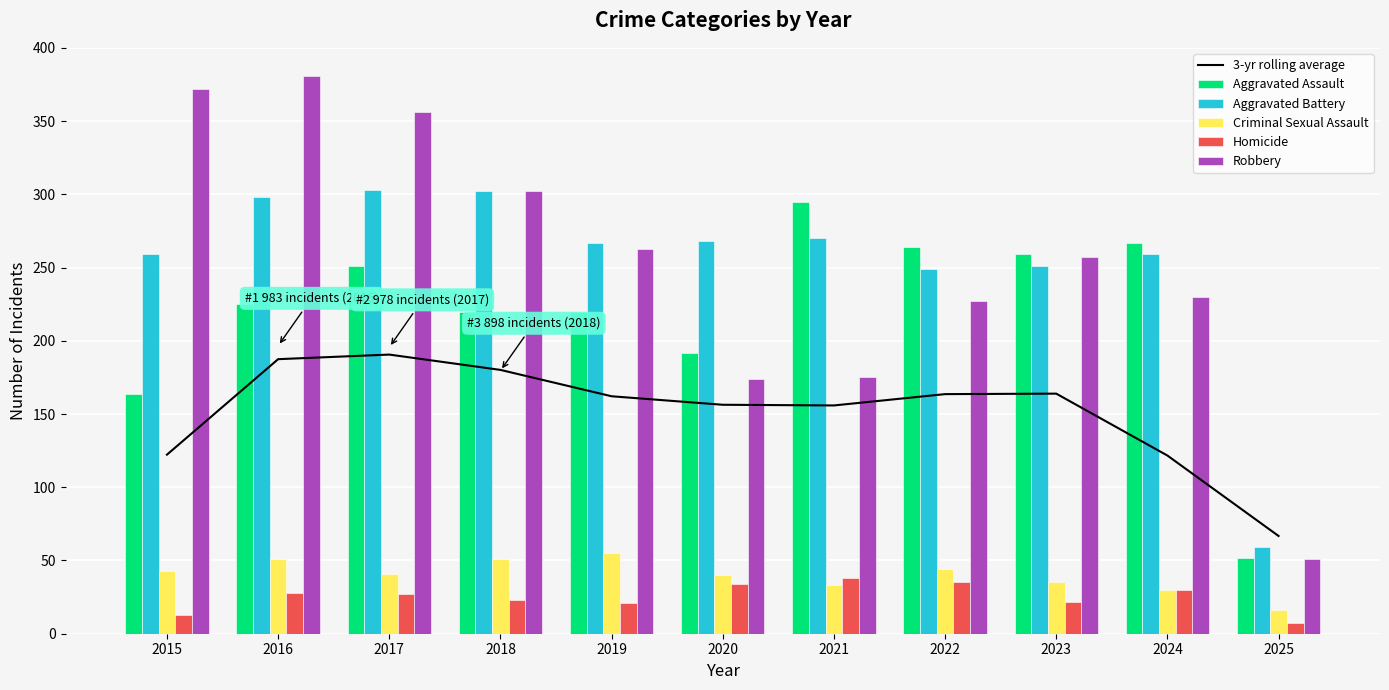

What is the total value across all series at 2020?

864.3